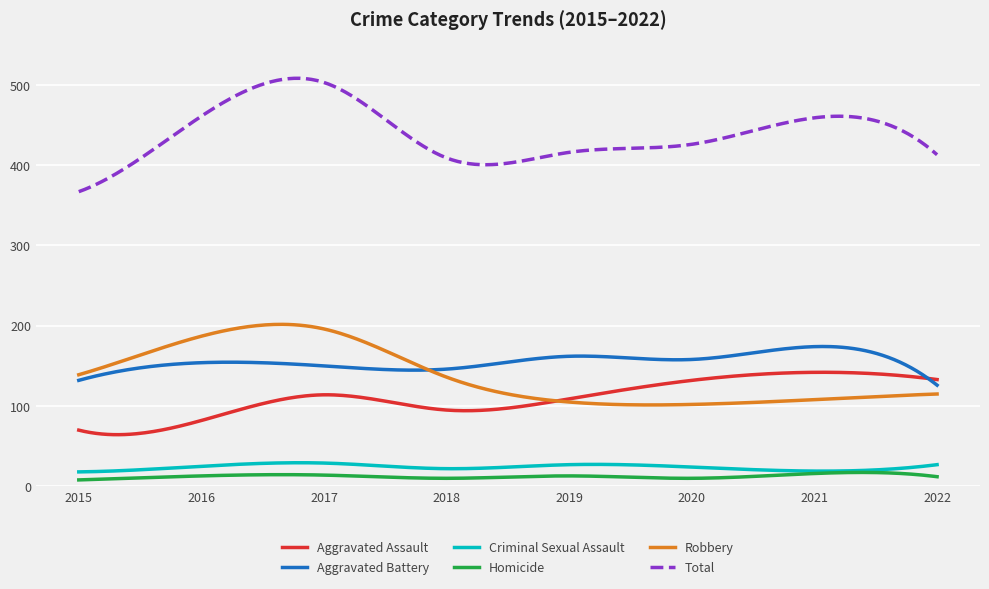

What are all the series names shown in the legend?

Aggravated Assault, Aggravated Battery, Criminal Sexual Assault, Homicide, Robbery, Total